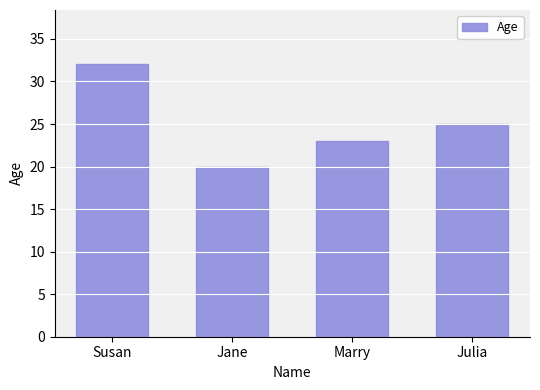

Count the number of categories in the chart.

4